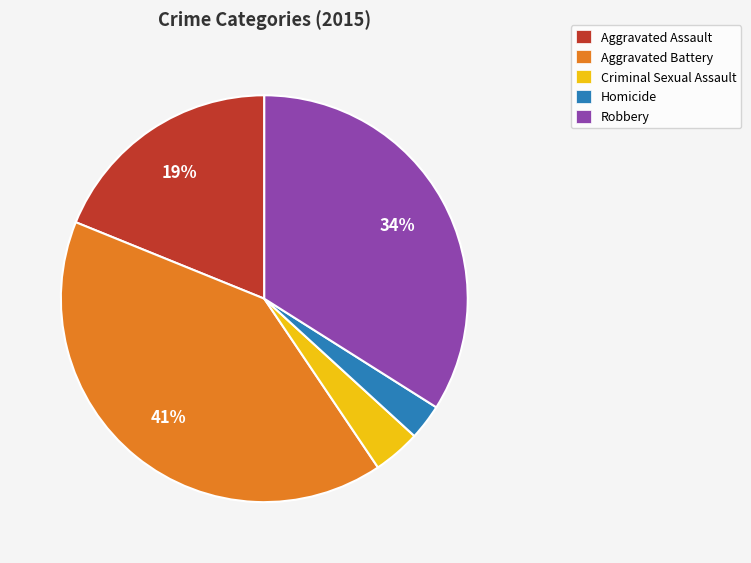

To the nearest percent, what portion does Aggravated Assault represent?

19%